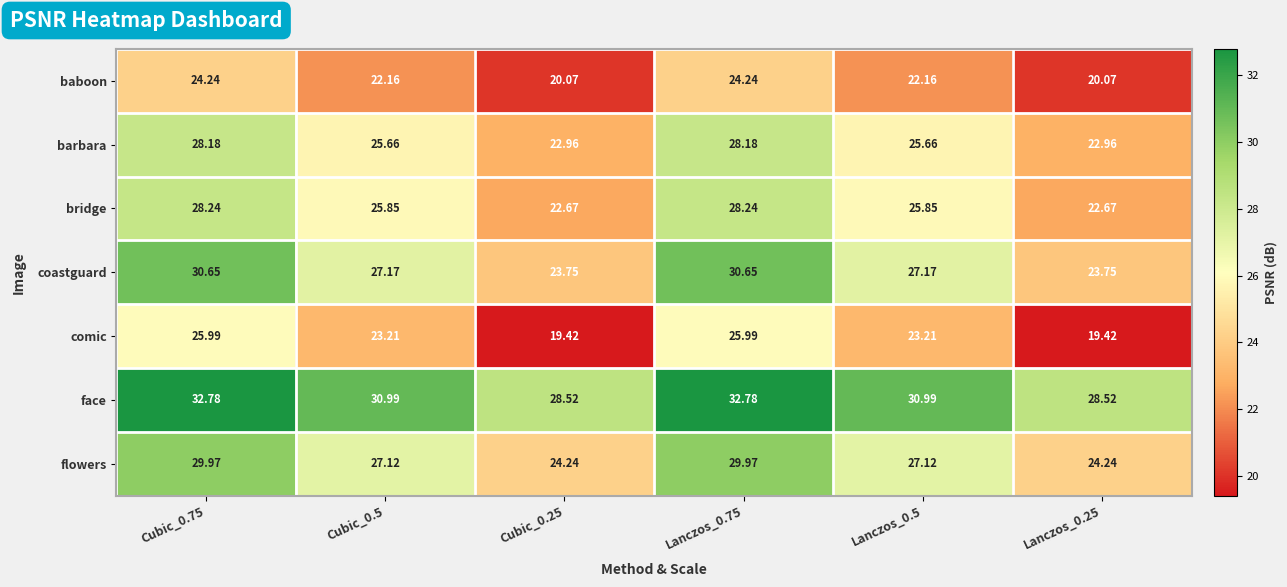

Rank the series by their maximum value, from highest to lowest.

face, coastguard, flowers, bridge, barbara, comic, baboon